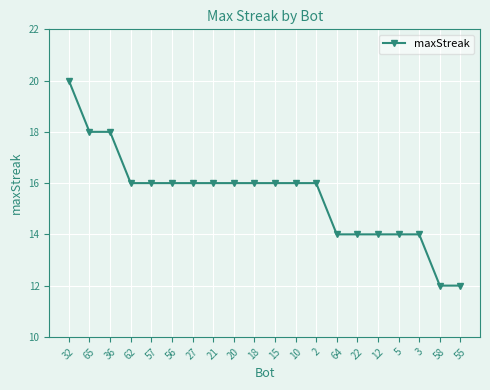

Reading left to right, what are all the values shown in this chart?

20	18	18	16	16	16	16	16	16	16	16	16	16	14	14	14	14	14	12	12